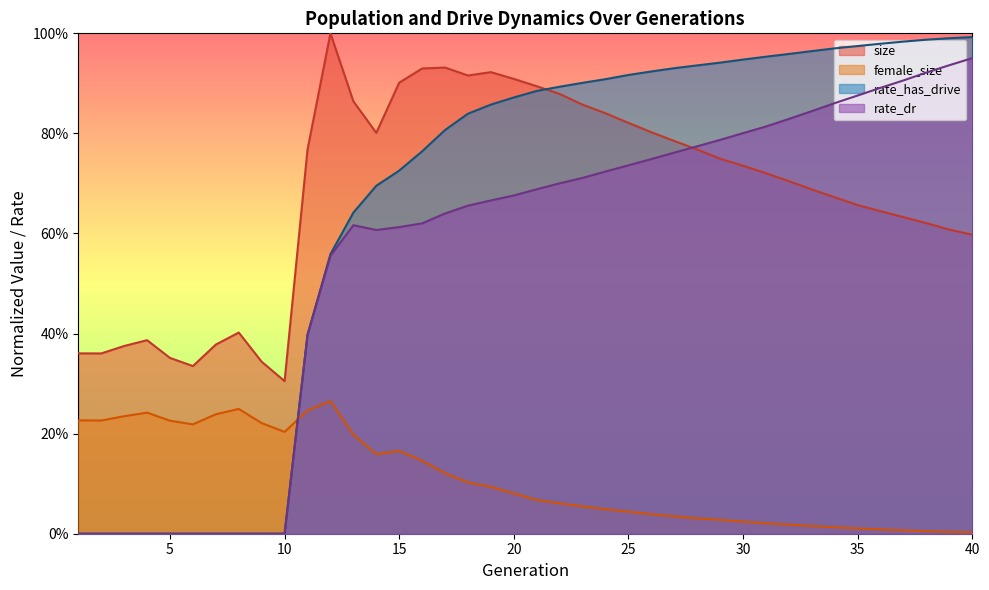

The value of rate_dr at 12 is 0.6. True or false?

True